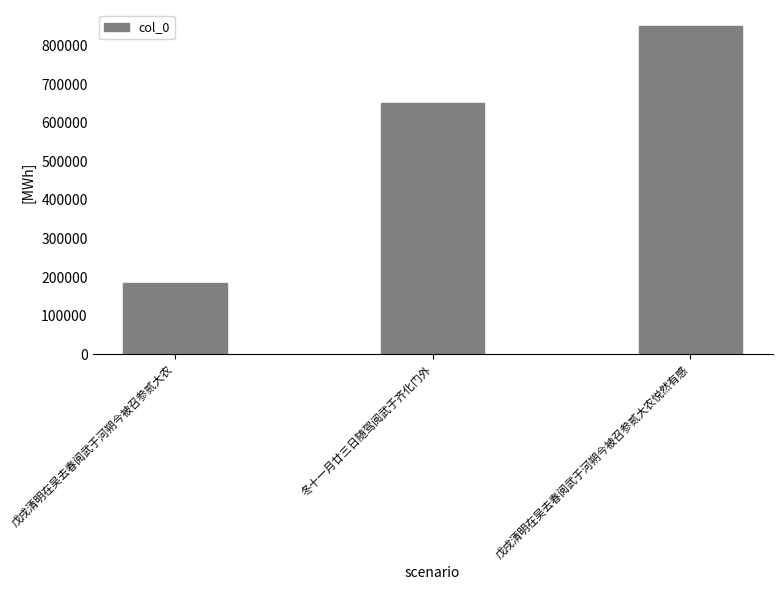

The chart shows a value of 183663 at 戊戌清明在吴去春阅武于河朔今被召参贰大农. True or false?

True